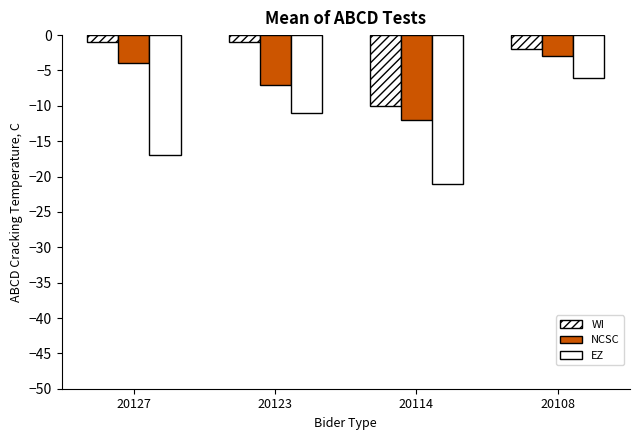

Are the bars horizontal?

No